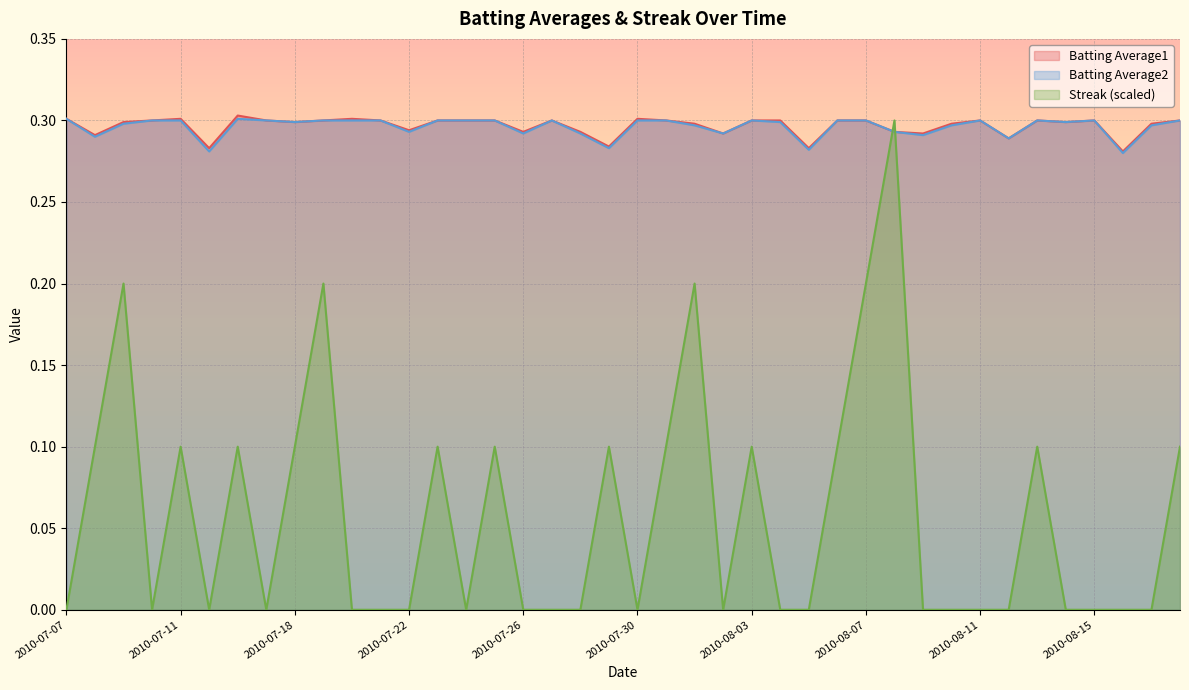

Does the chart display data point markers on the line(s)?

No